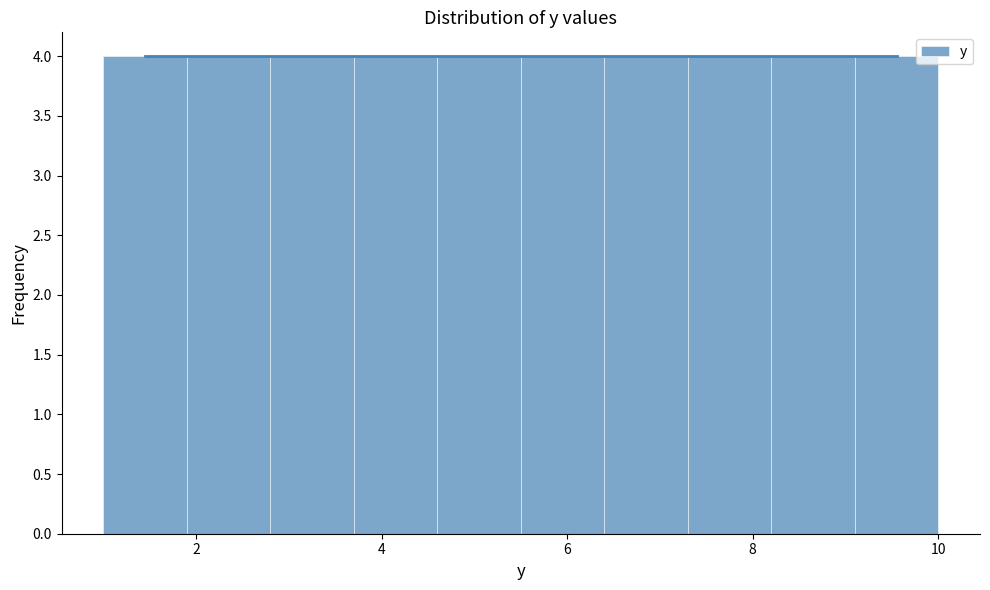

Reading left to right, transcribe this chart: for each bar, give the range it covers on the x-axis and its height. Neither the bar edges nor the heights are printed on the chart, so give them approximately, as read against the axes.

1.0 to 1.9: 4
1.9 to 2.8: 4
2.8 to 3.7: 4
3.7 to 4.6: 4
4.6 to 5.5: 4
5.5 to 6.4: 4
6.4 to 7.3: 4
7.3 to 8.2: 4
8.2 to 9.1: 4
9.1 to 10.0: 4